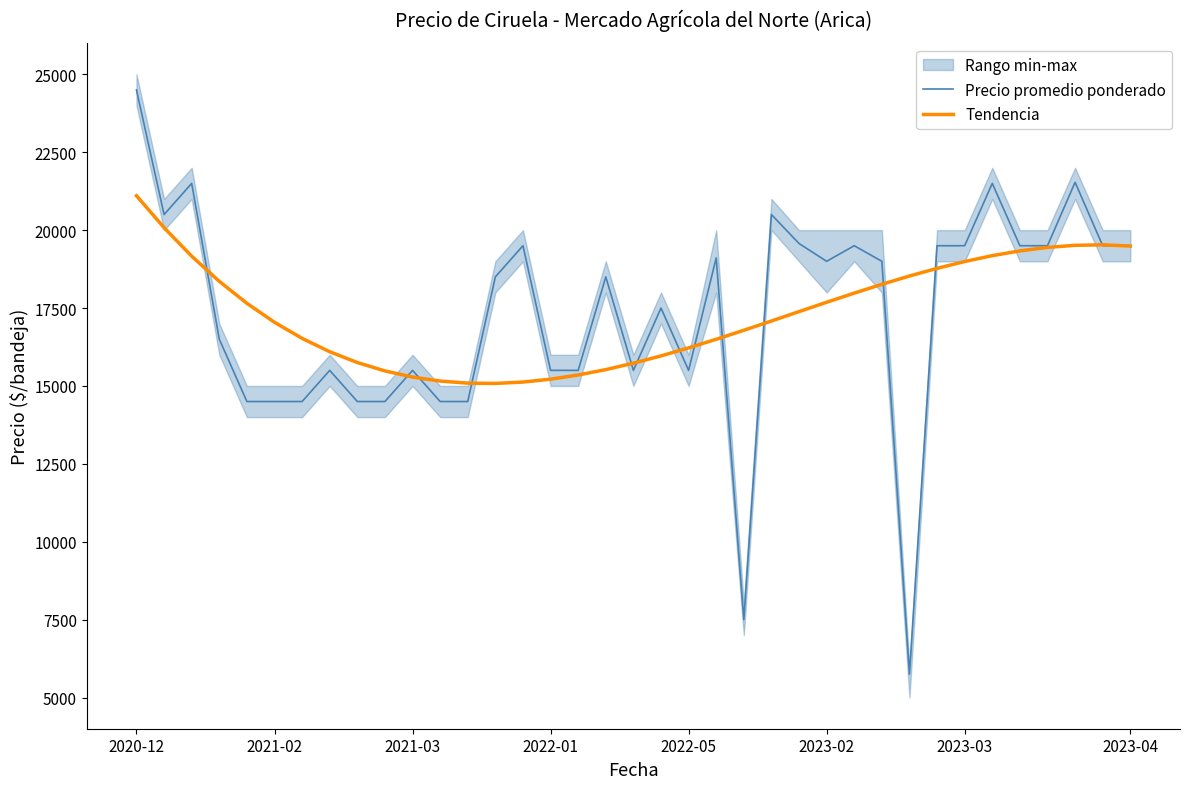

What is the difference between the second highest and minimum values in the Precio promedio ponderado series?

15786.0